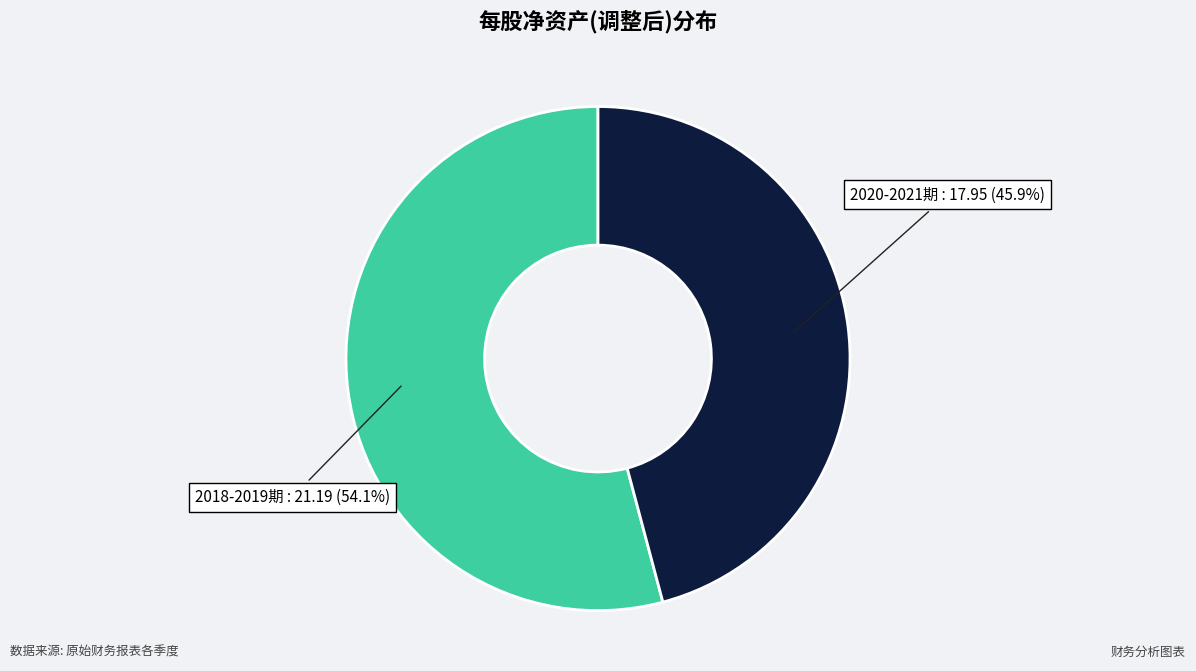

Is there any slice that represents more than half of the pie?

Yes